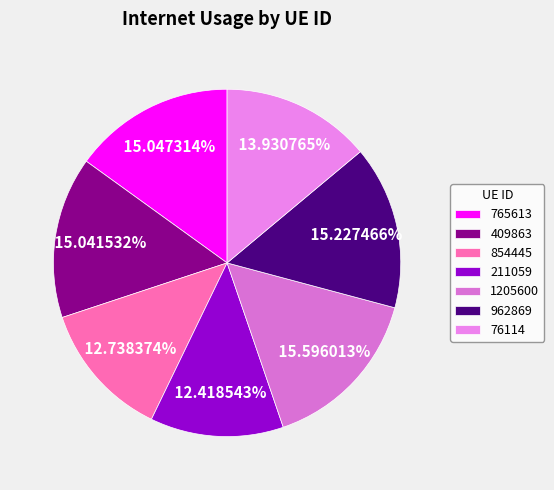

Rank the categories by value from highest to lowest.

1205600, 962869, 765613, 409863, 76114, 854445, 211059